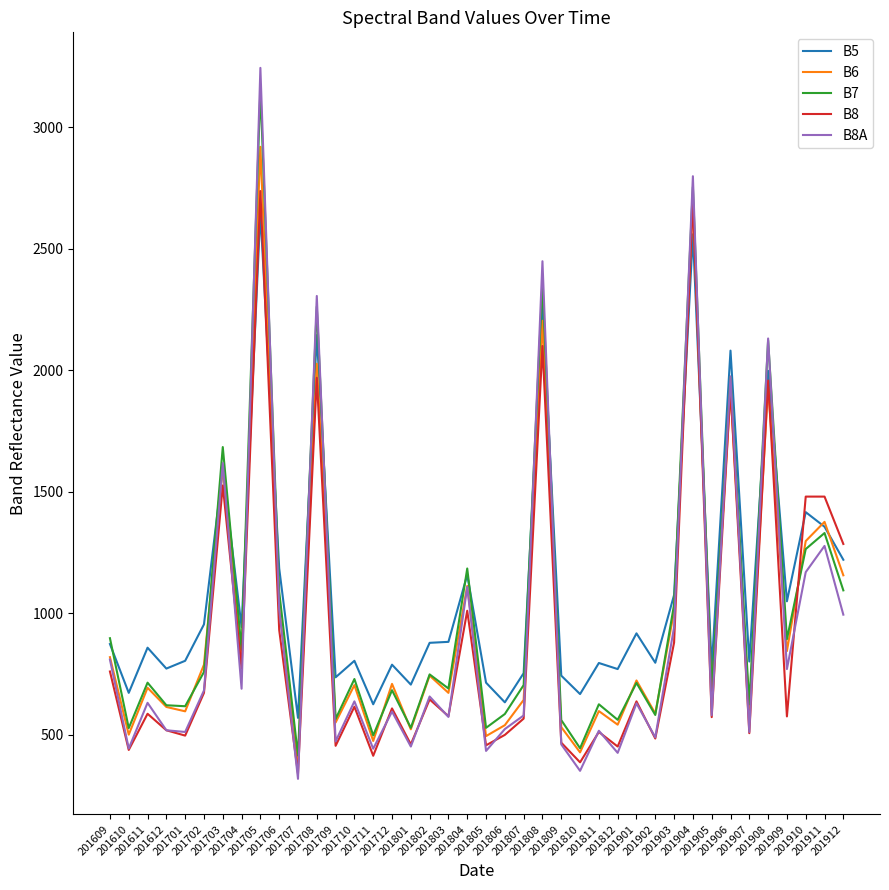

What is the lowest value of the B5 series?

569